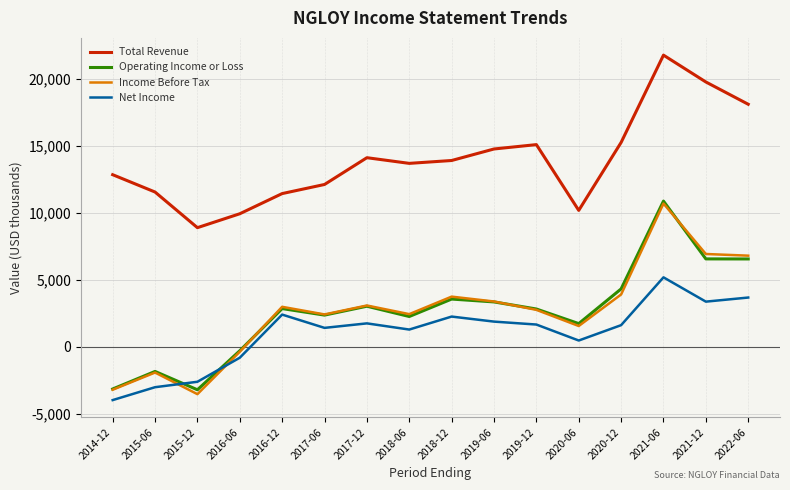

The value of Net Income at 2015-12 is -2609. True or false?

True